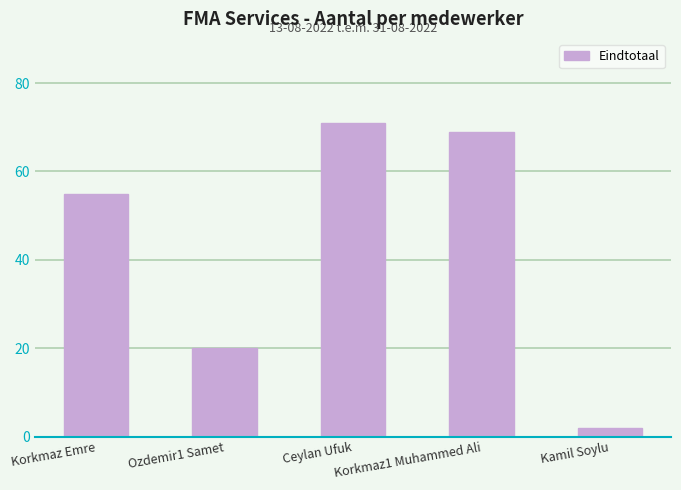

What is the label of the 4th bar from the left?

Korkmaz1 Muhammed Ali